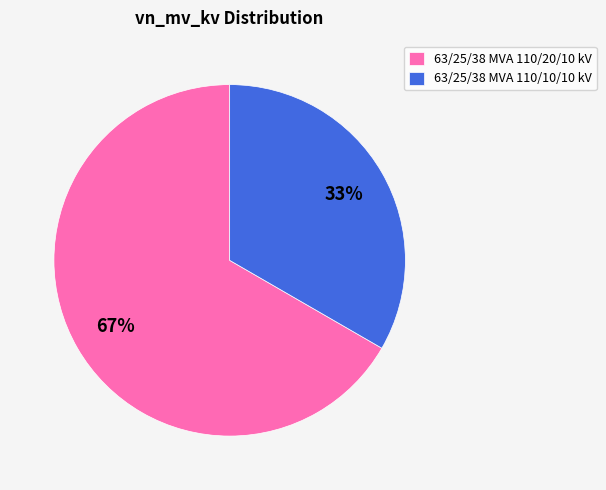

Rank the categories by value from highest to lowest.

63/25/38 MVA 110/20/10 kV, 63/25/38 MVA 110/10/10 kV